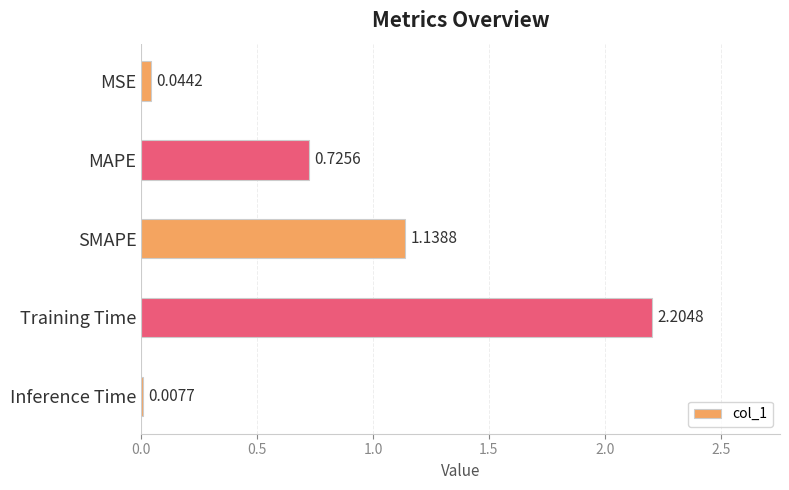

What is the sum of all values?

4.1